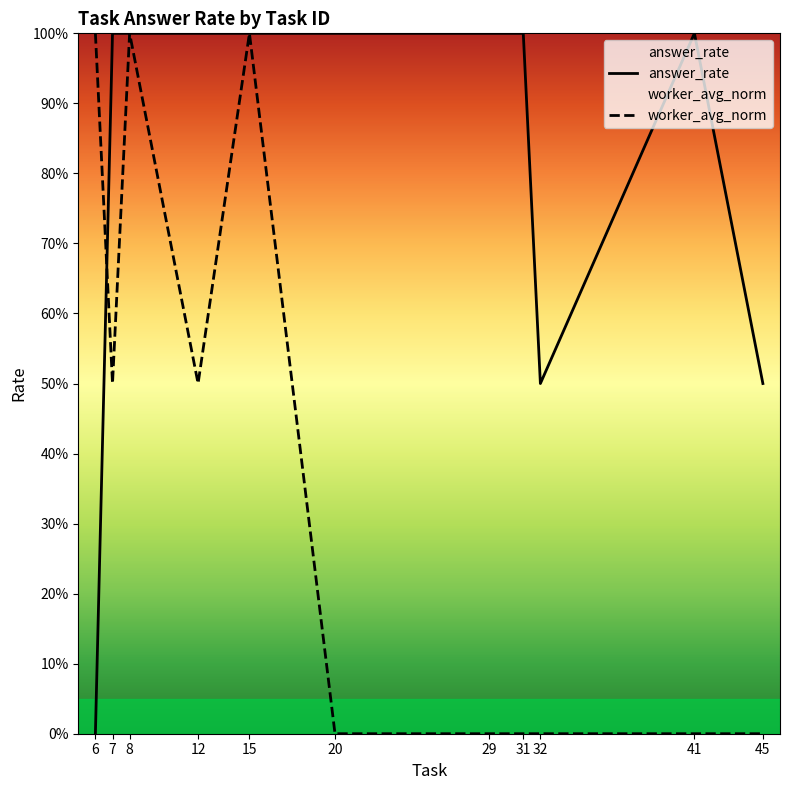

Where is the first local minimum for worker_avg_norm?

7